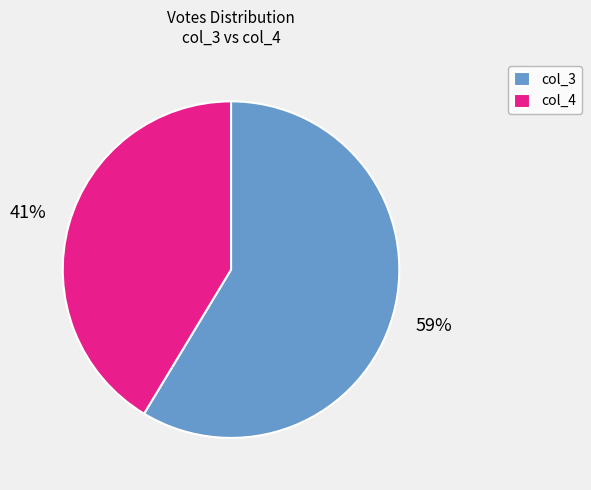

Rank the categories by value from lowest to highest.

col_4, col_3